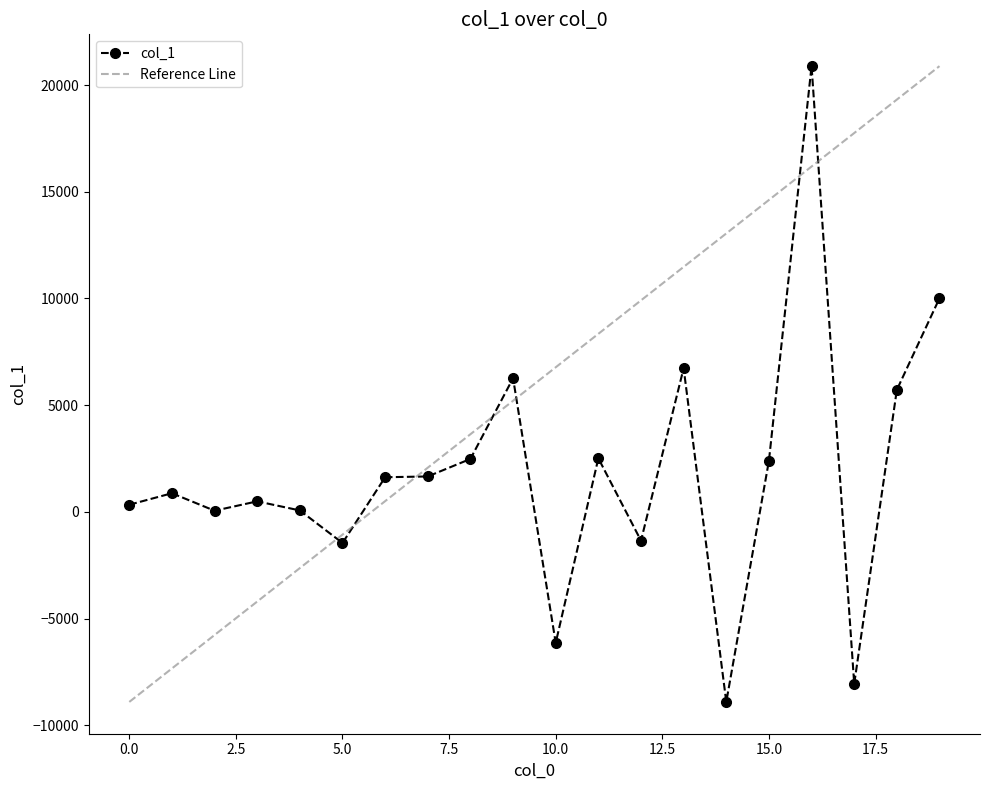

List the labels in order of value, smallest first.

14, 17, 10, 5, 12, 2, 4, 0, 3, 1, 6, 7, 15, 8, 11, 18, 9, 13, 19, 16